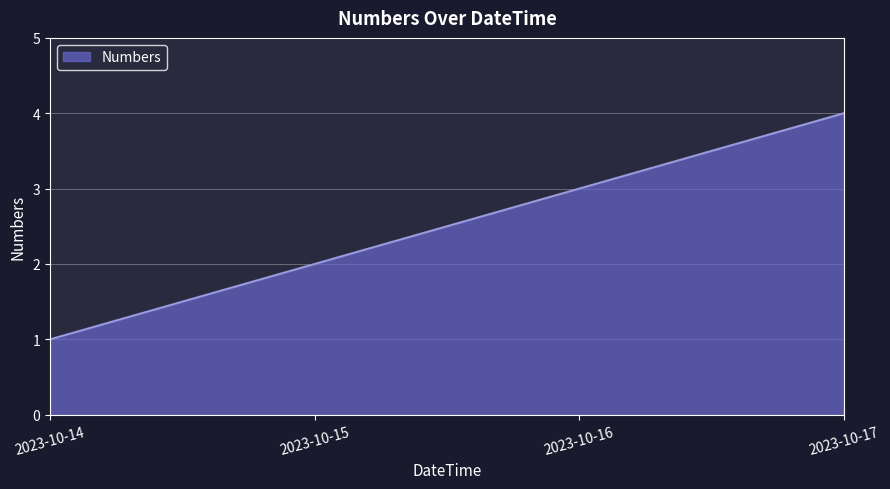

Reading right to left, what are all the values shown in this chart?

2023-10-17=4	2023-10-16=3	2023-10-15=2	2023-10-14=1